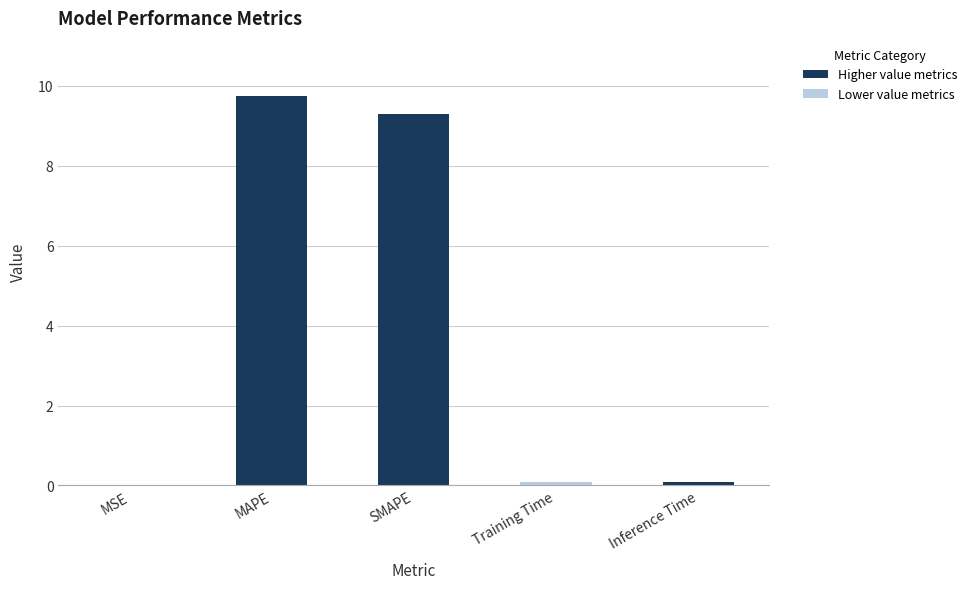

The chart shows a value of 0.0 at MSE. True or false?

True